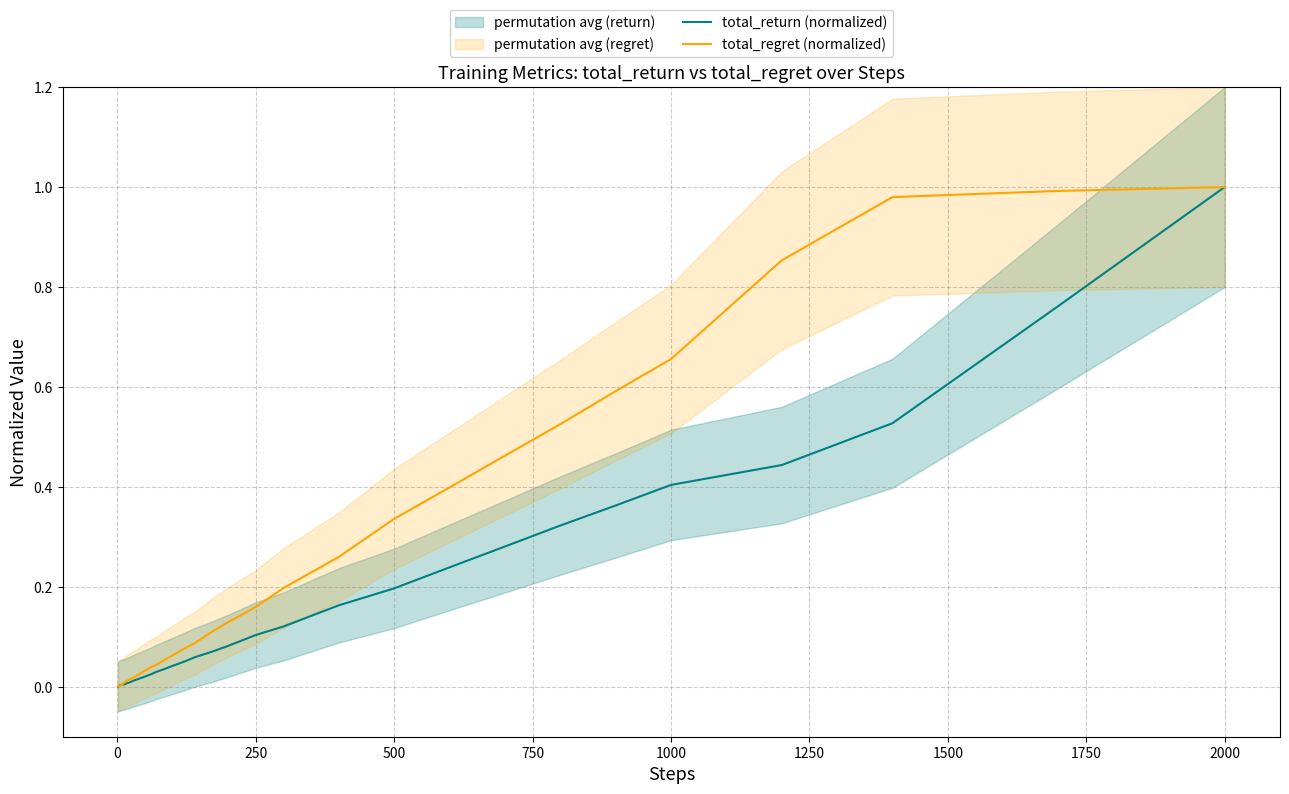

Is this an area chart (filled region under the line)?

No